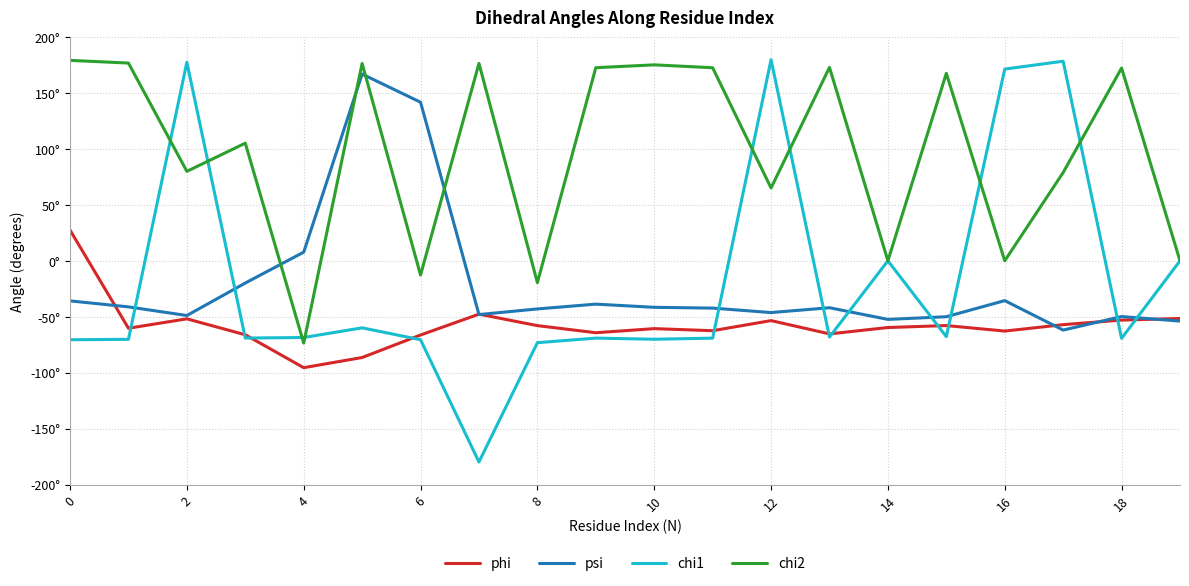

What are all the series names shown in the legend?

phi, psi, chi1, chi2